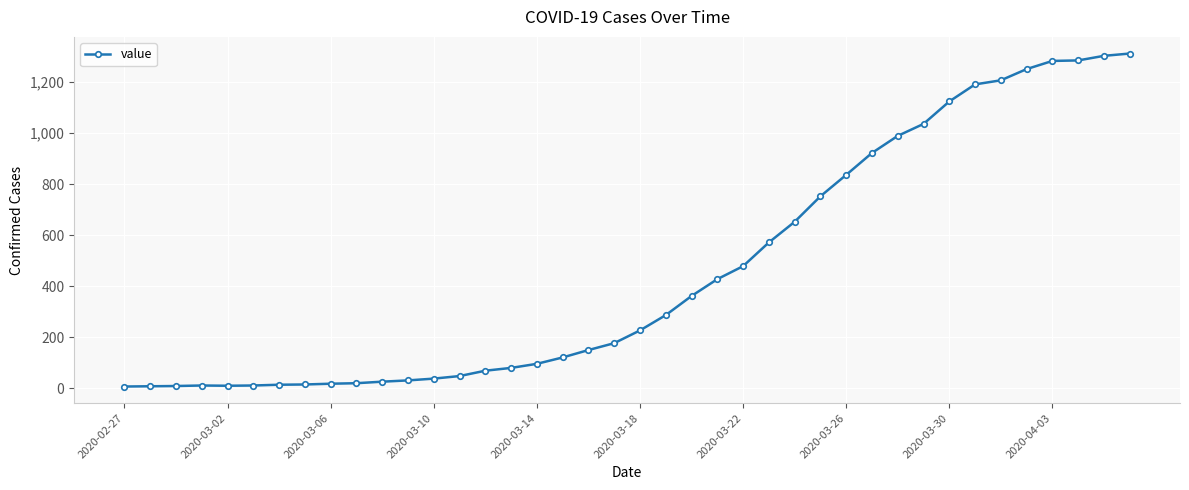

What is the average value?

461